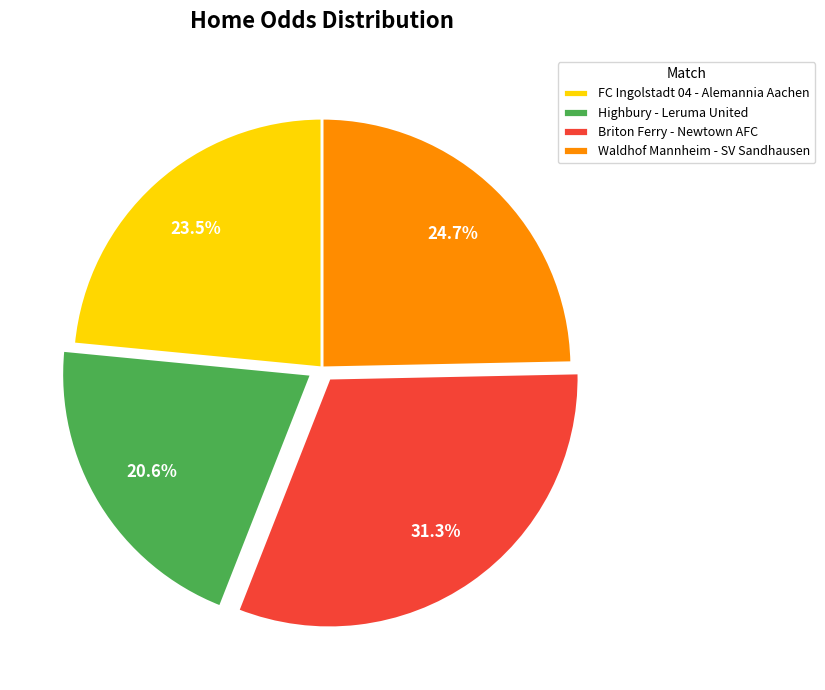

Combined, do FC Ingolstadt 04 - Alemannia Aachen and Highbury - Leruma United account for over 50%?

No